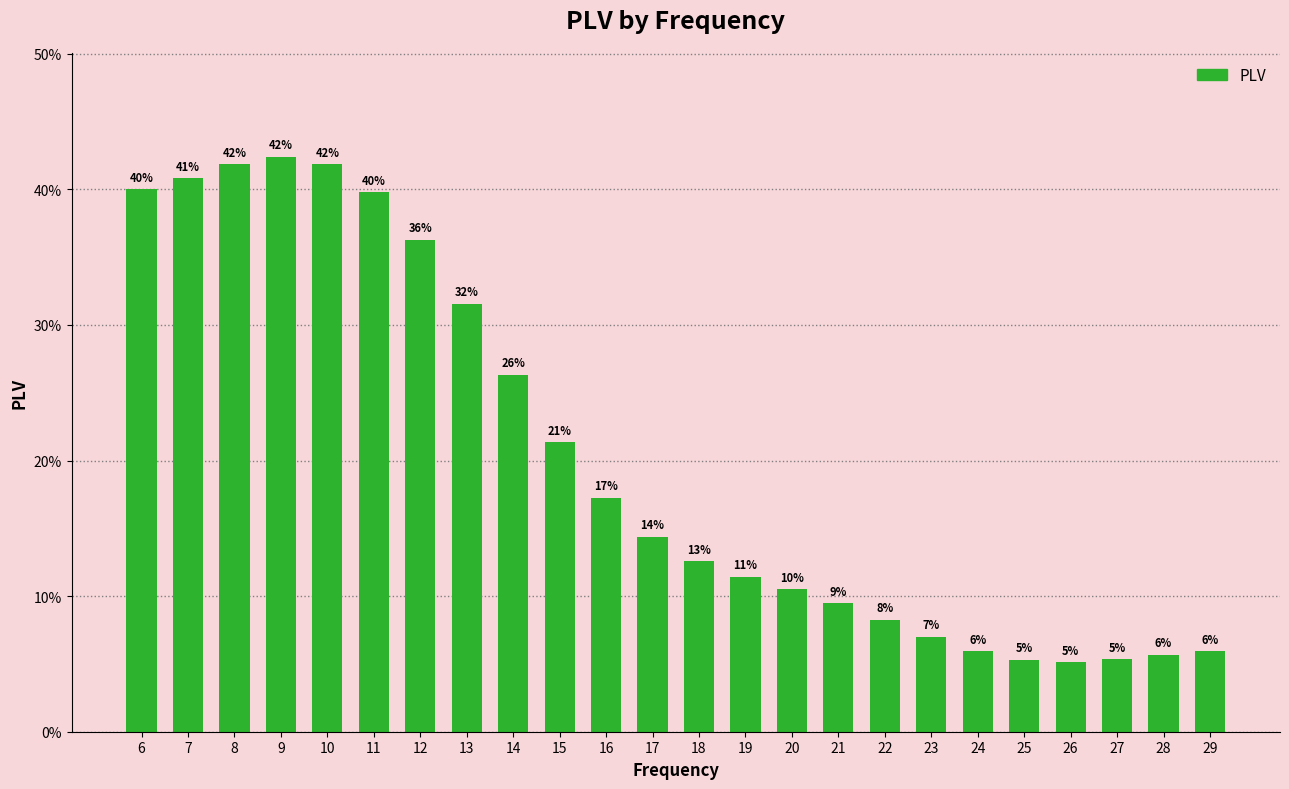

What is the change in value from 14 to 18?

-0.1